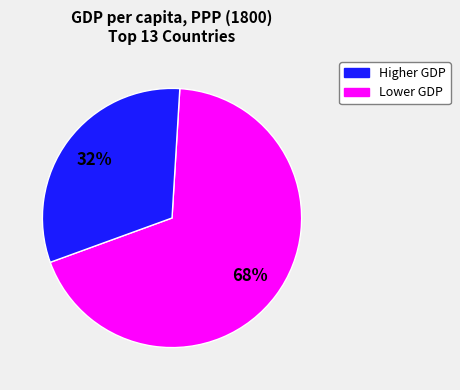

To the nearest percent, what is the average slice percentage?

50%